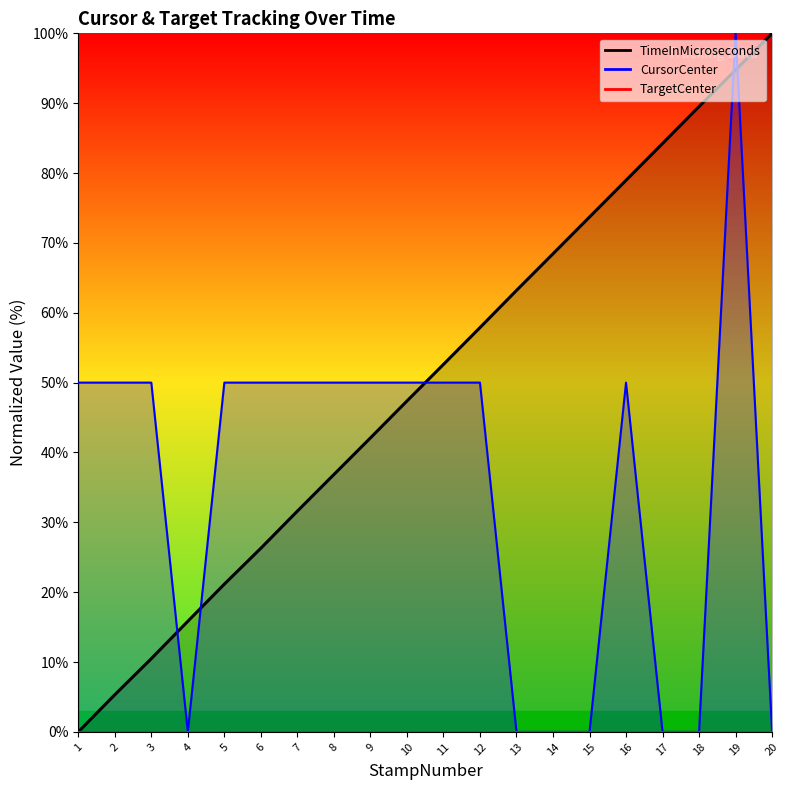

What is the sum of all CursorCenter values?

700.0